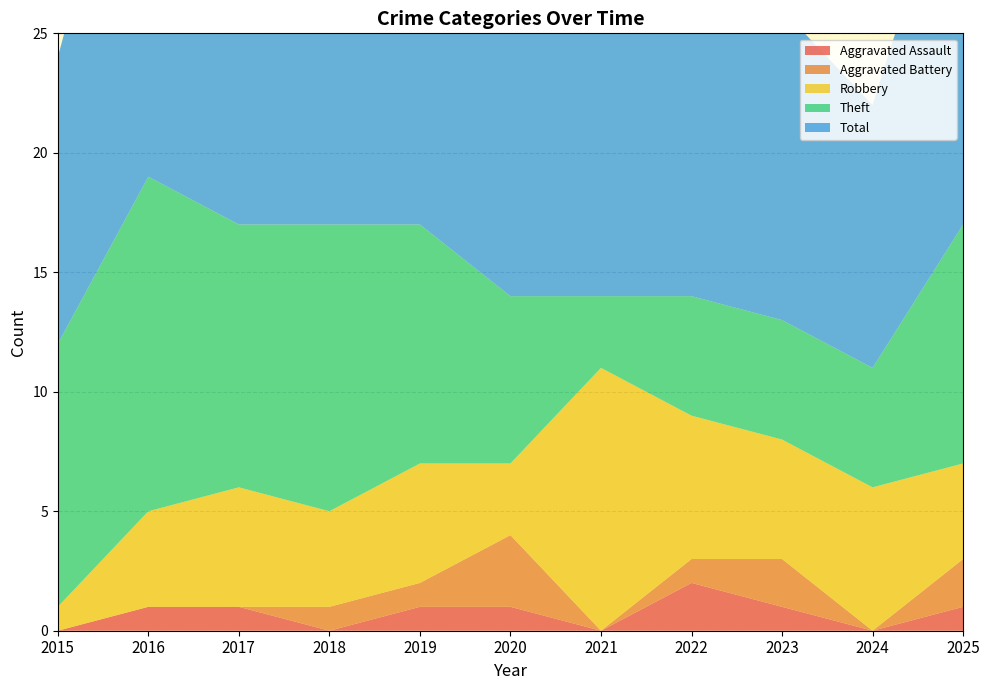

Reading right to left, transcribe all the data shown in this chart.

Aggravated Assault: 1	0	1	2	0	1	1	0	1	1	0
Aggravated Battery: 2	0	2	1	0	3	1	1	0	0	0
Robbery: 4	6	5	6	11	3	5	4	5	4	1
Theft: 10	5	5	5	3	7	10	12	11	14	11
Total: 17	11	13	14	14	14	17	17	17	19	12